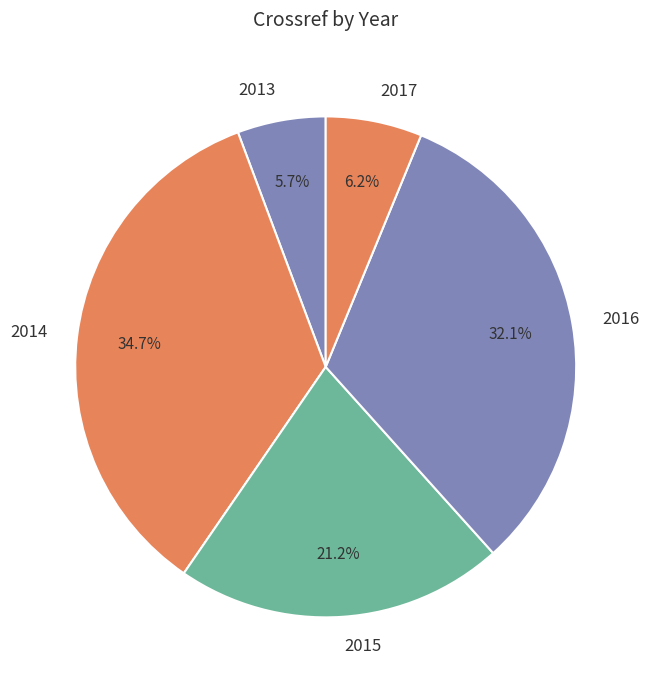

How many segments does this pie chart have?

5